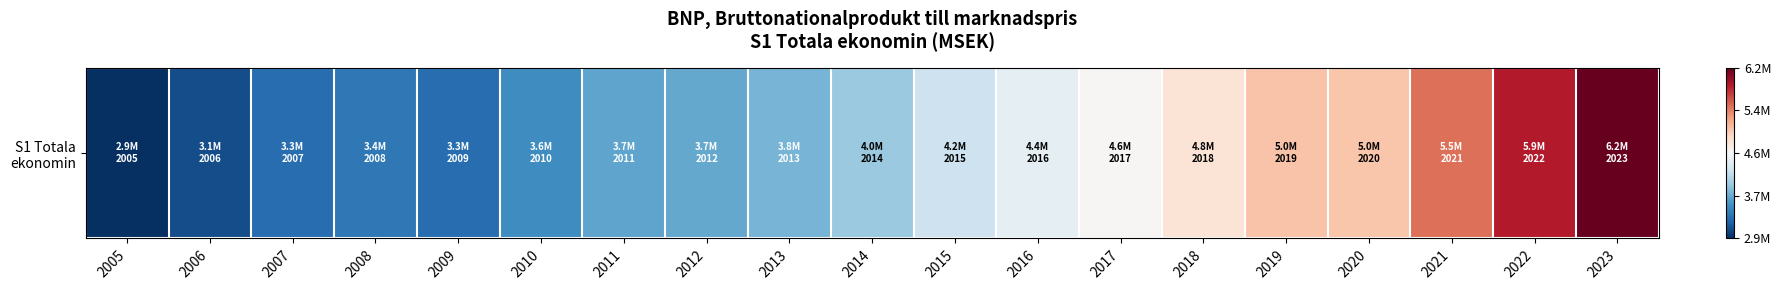

At which category does the chart reach its peak across all series?

2023